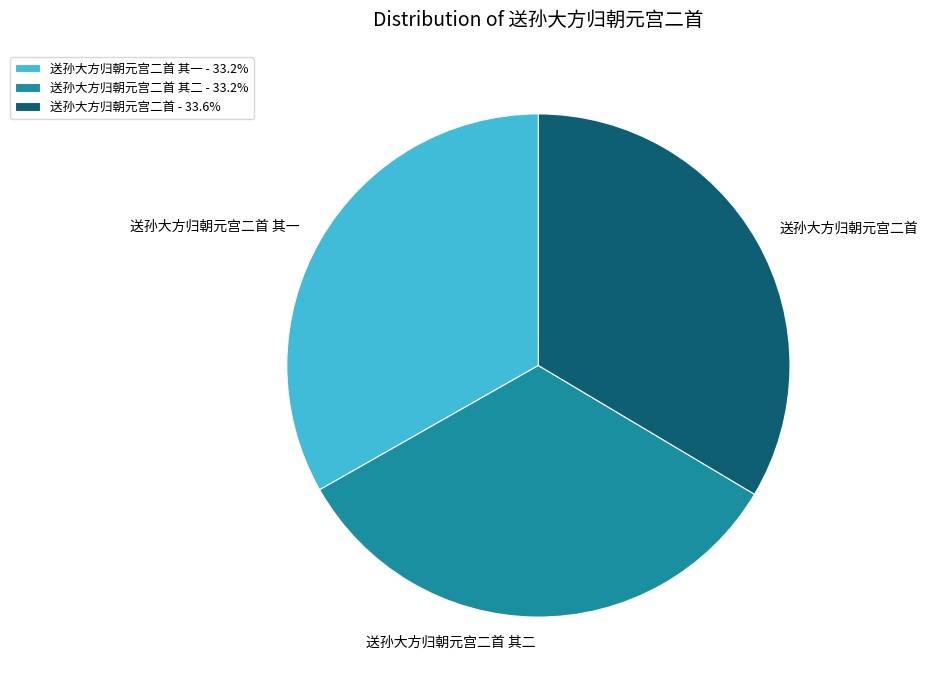

Does any single category account for the majority?

No